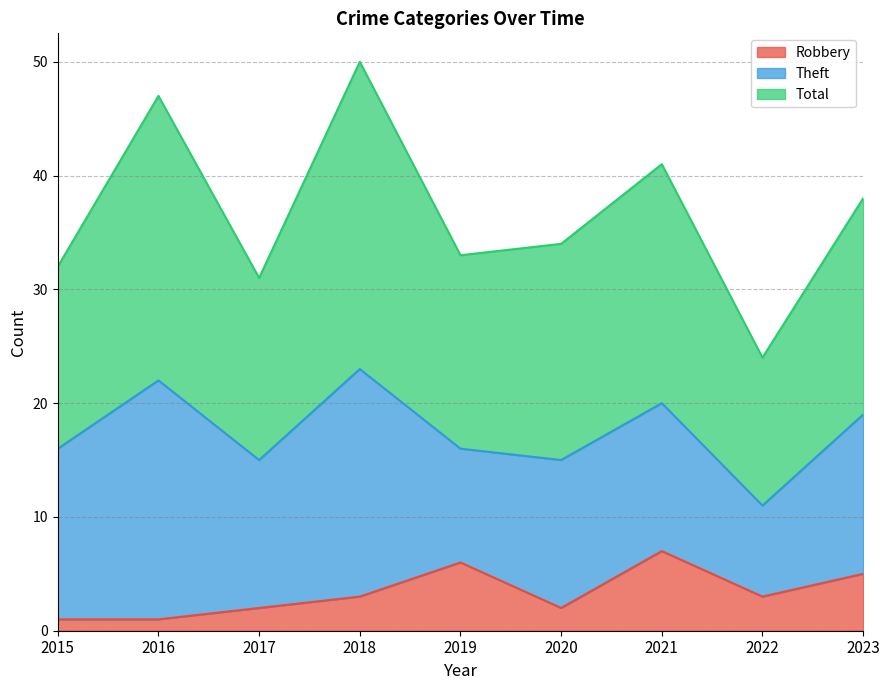

Is it true that Robbery equals 1 at 2016?

True